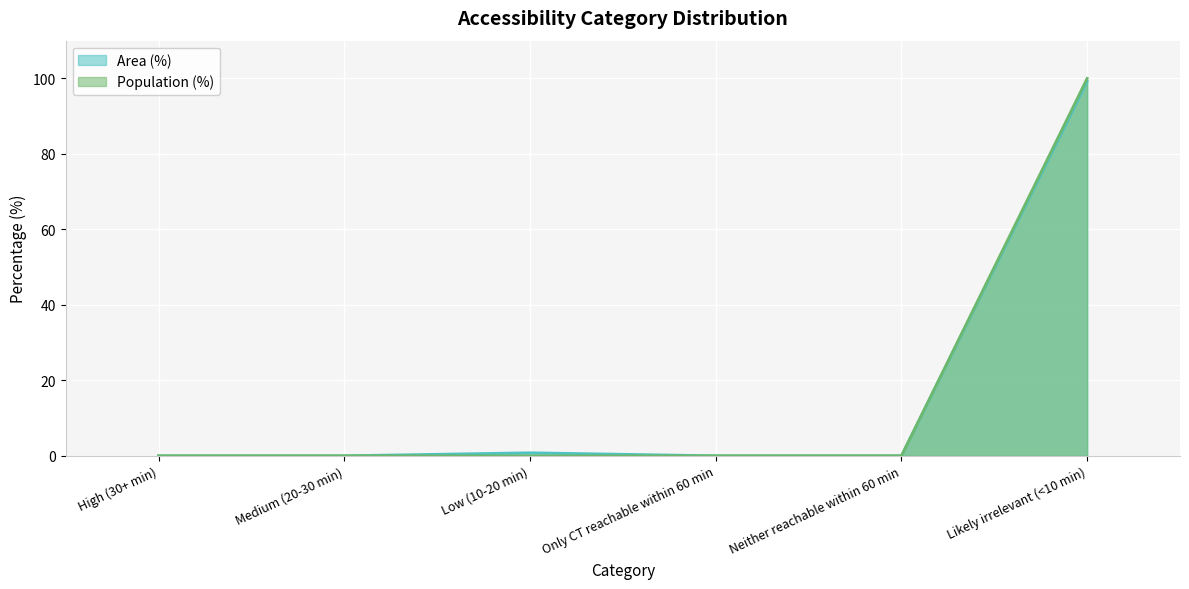

Which series has the largest range (max minus min)?

Population (%)